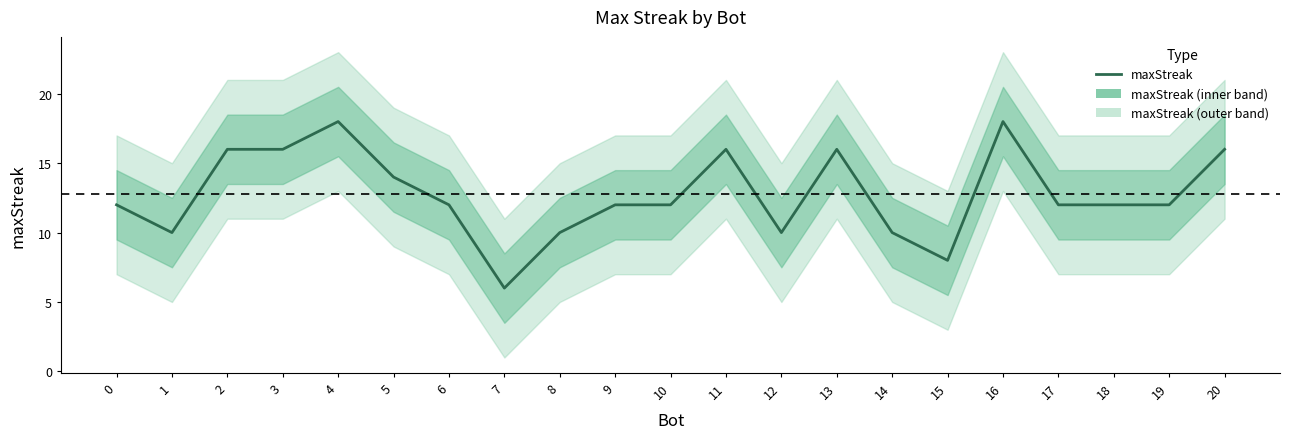

Reading left to right, list all the values displayed in this chart.

0=12	1=10	2=16	3=16	4=18	5=14	6=12	7=6	8=10	9=12	10=12	11=16	12=10	13=16	14=10	15=8	16=18	17=12	18=12	19=12	20=16